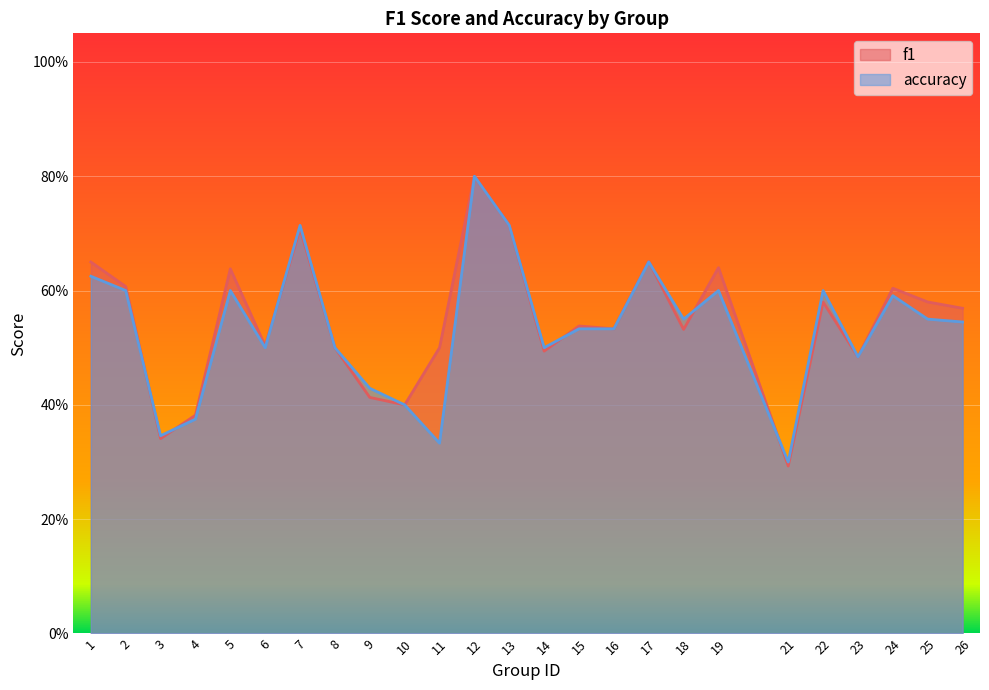

What is the minimum value for f1?

0.3